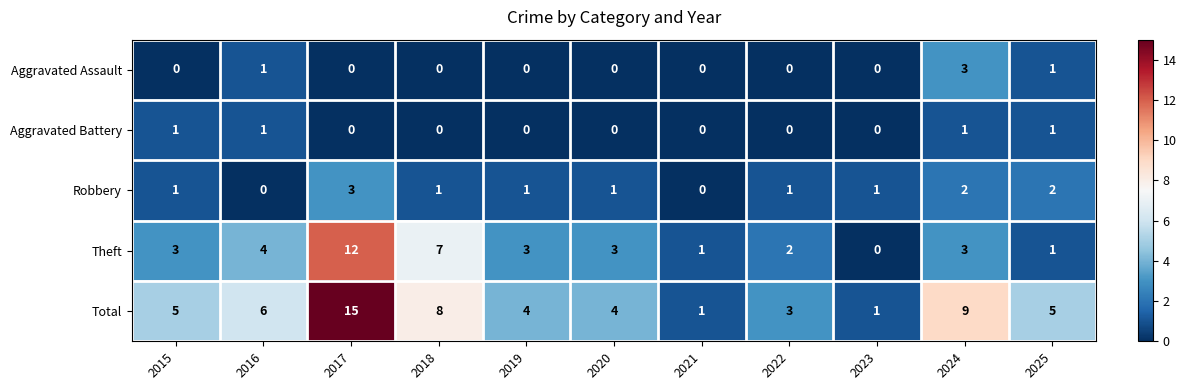

Which series has the largest range (max minus min)?

Total